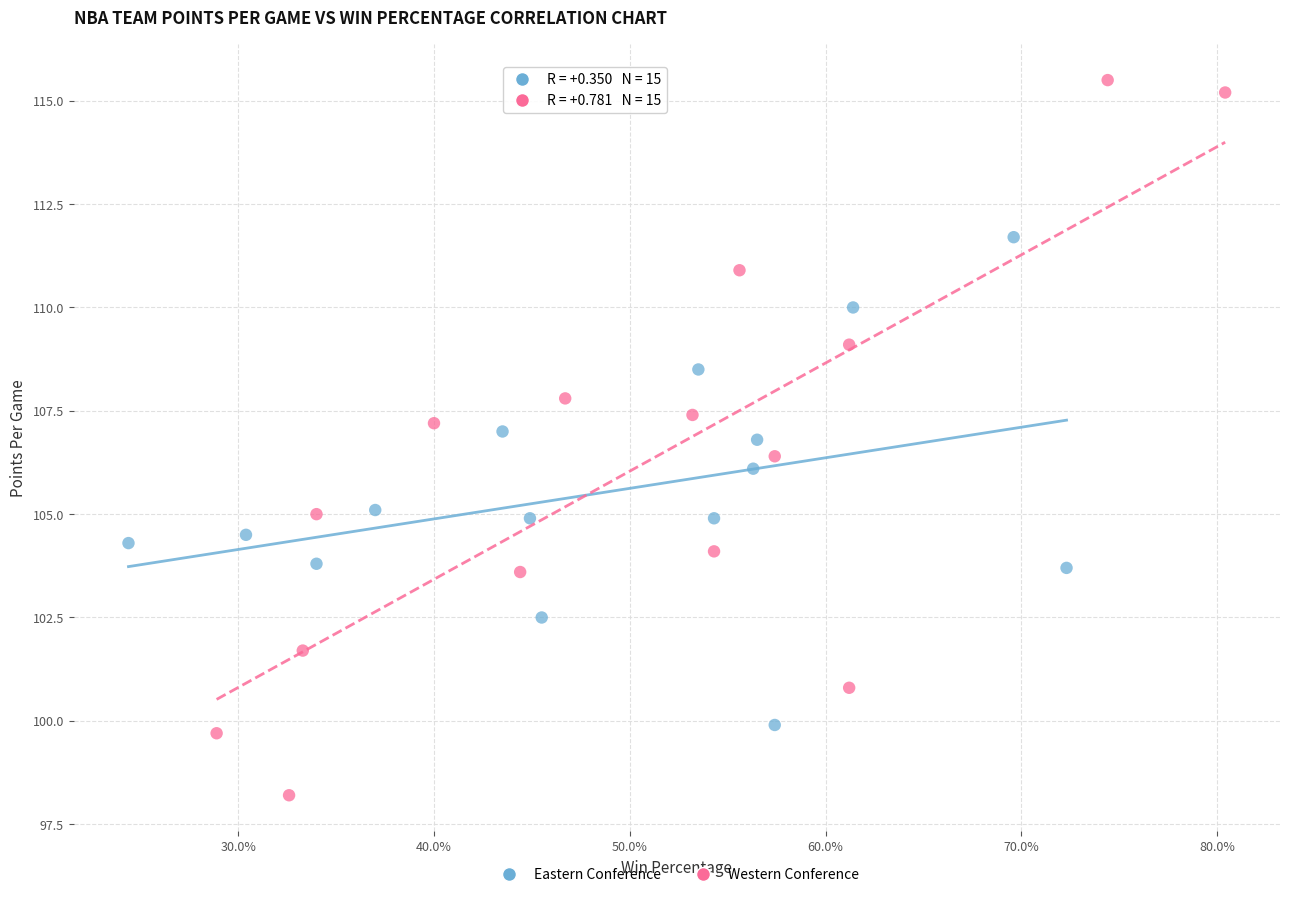

Which series contains the lowest Y value?

Western Conference